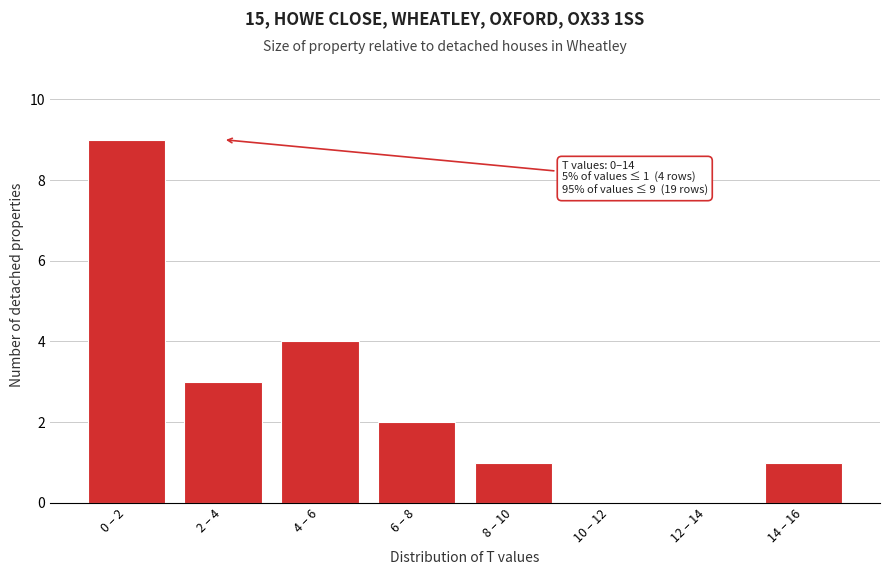

Reading right to left, extract all data points from this chart.

14 – 16=1	12 – 14=0	10 – 12=0	8 – 10=1	6 – 8=2	4 – 6=4	2 – 4=3	0 – 2=9